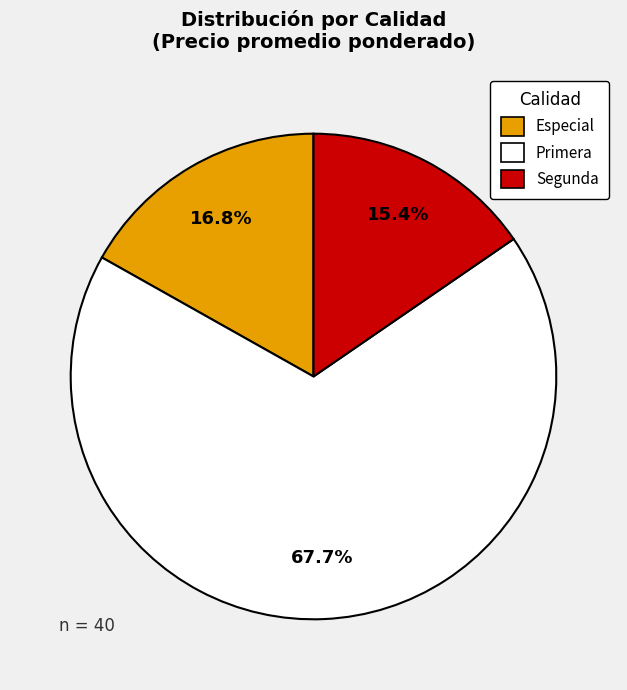

Is there a majority slice in this chart?

Yes